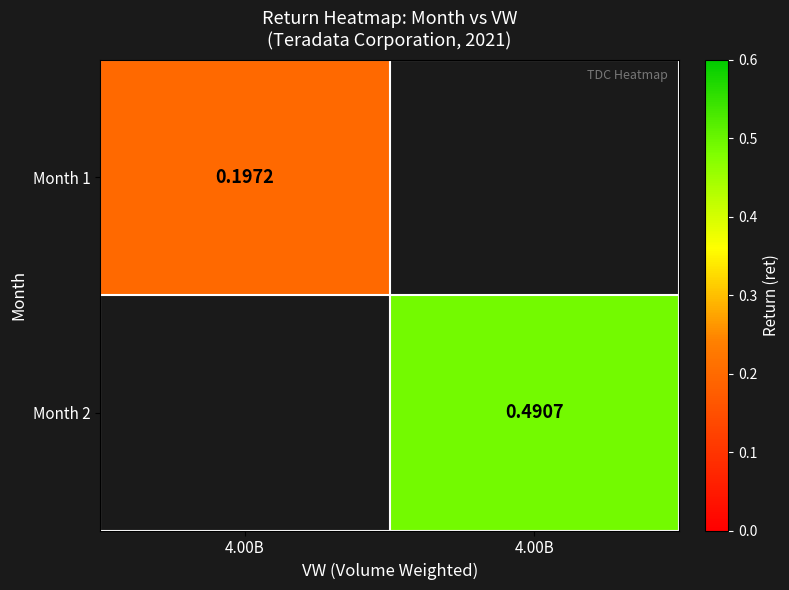

What is the lowest value of the Month 1 series?

0.2